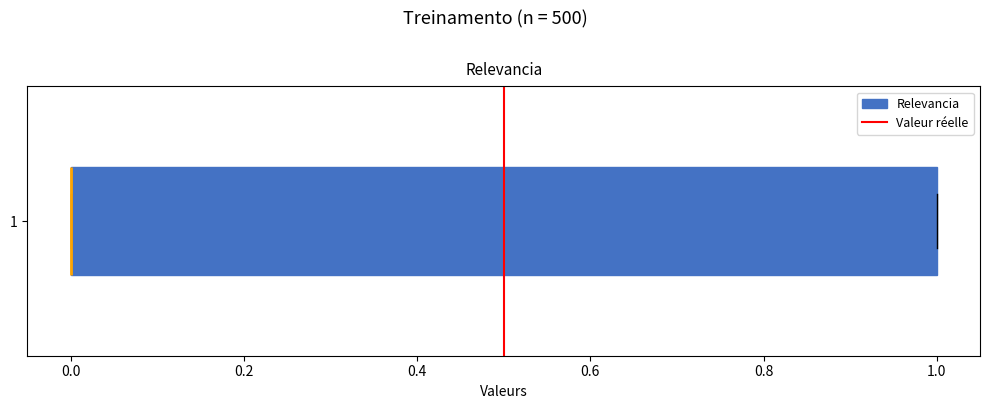

Where is the right edge of the box at y = 1 on the x-axis? The values are not printed on the chart, so give them approximately, as read against the axis.

1